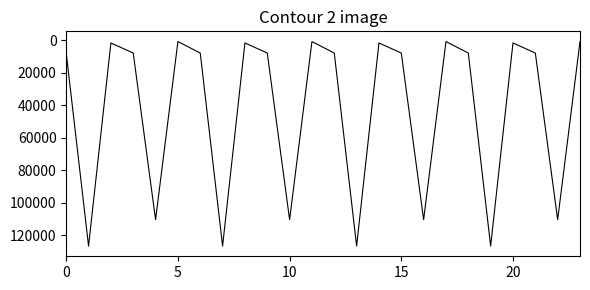

What is the difference between the maximum and second lowest values?

125938.9